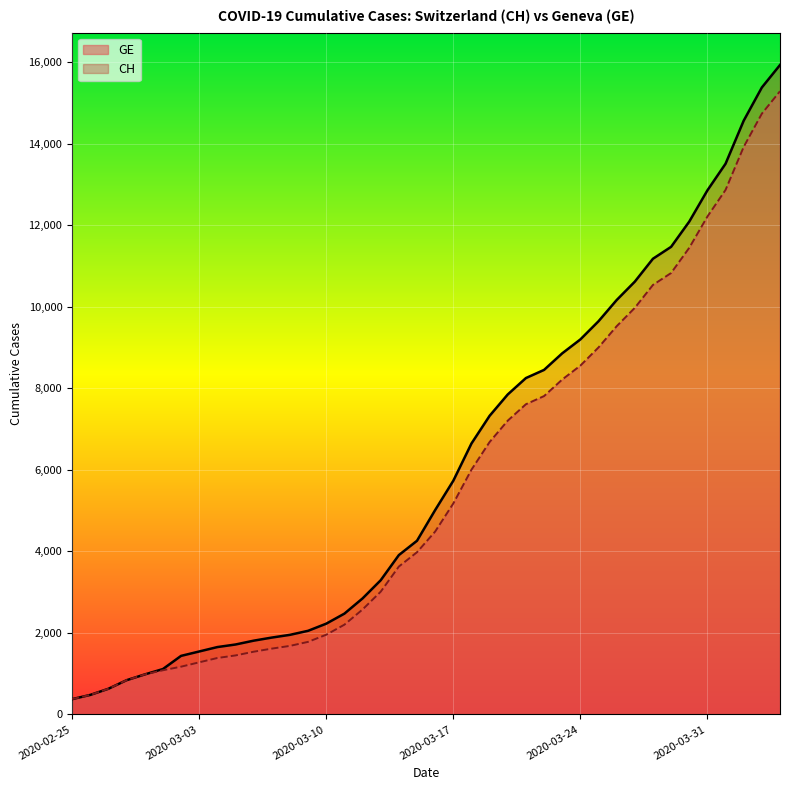

Count the number of categories in the chart.

40